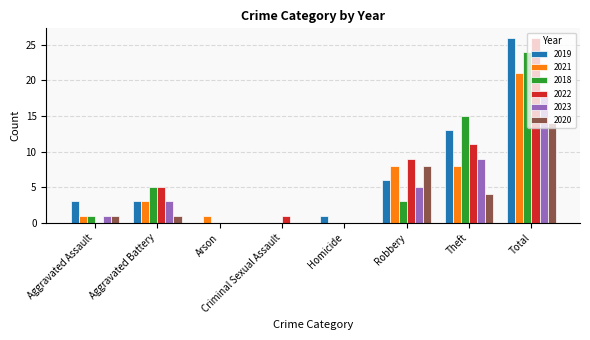

What is the sum of all 2022 values?

52